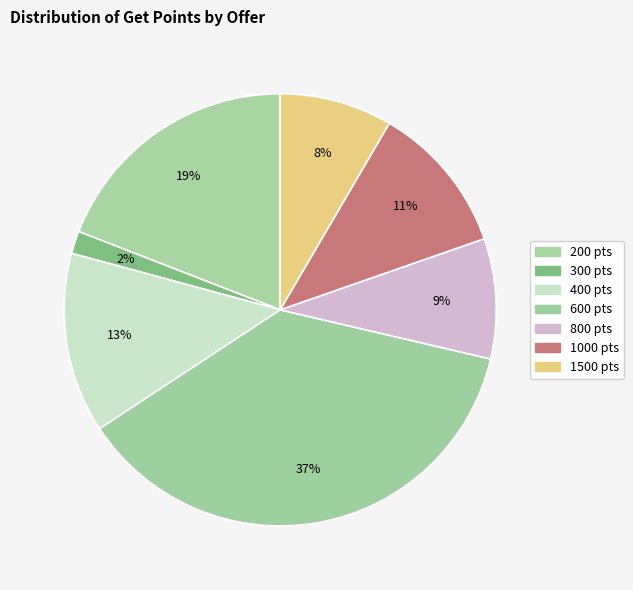

What is the largest slice in the pie chart?

600 pts